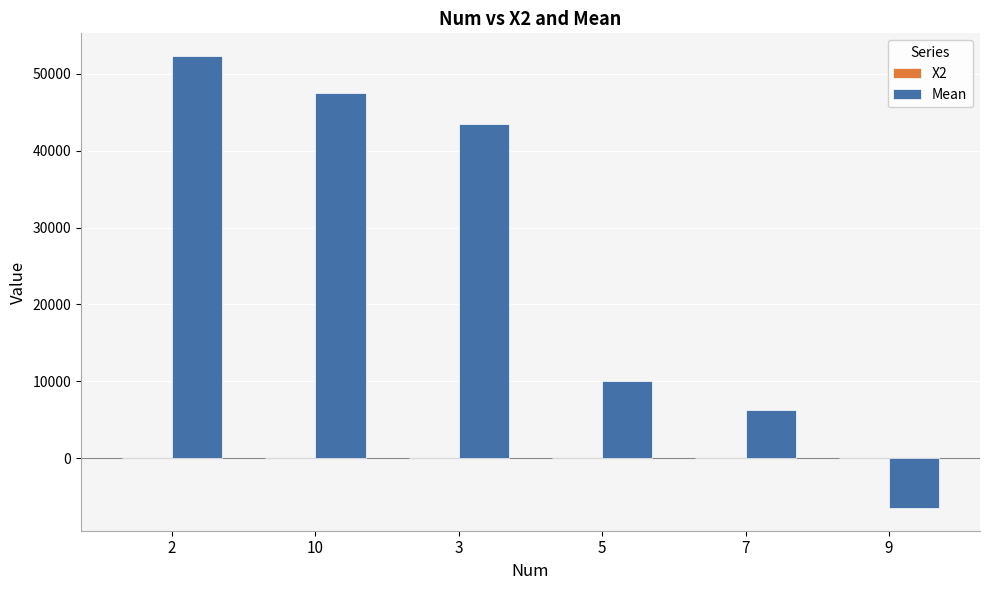

What is the difference between the Mean values at 10 and 3?

4036.6